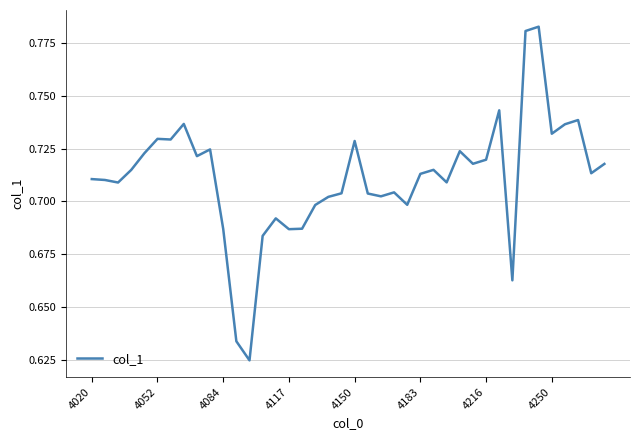

True or false: the data shows 0.4 at 4183.

False